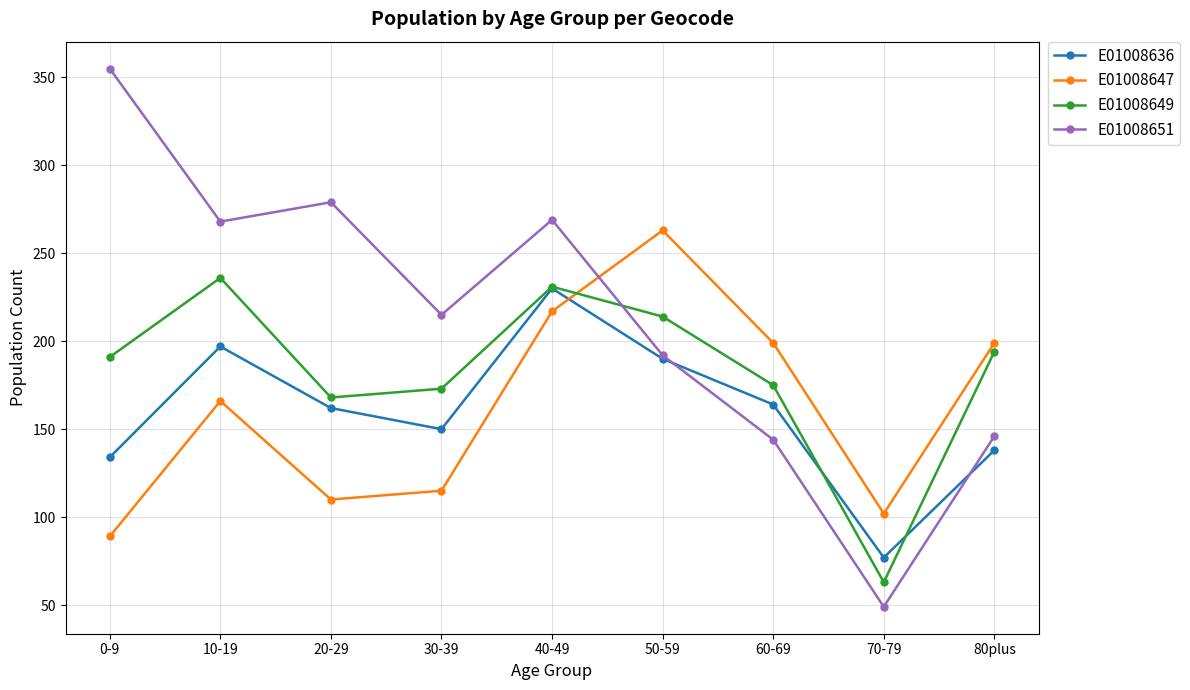

True or false: E01008647 has more than 0 points higher than both neighbors.

True